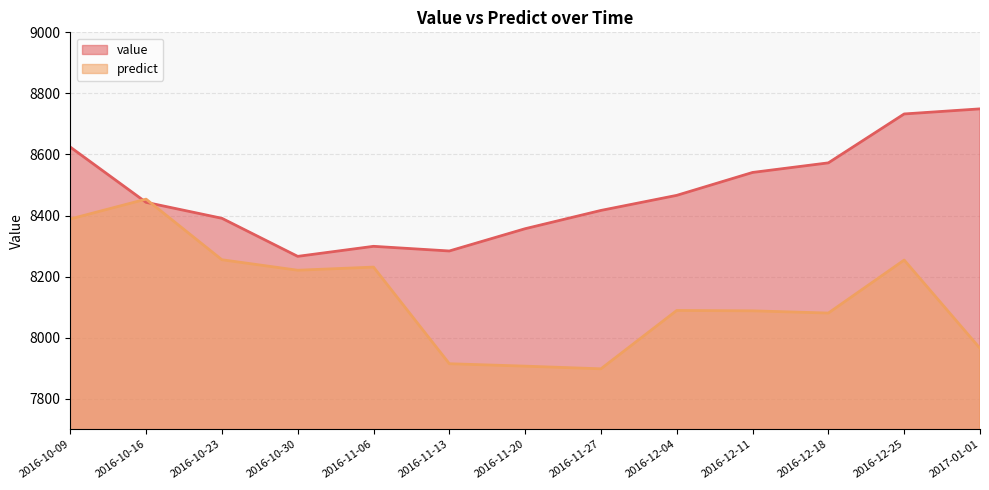

How many lines are shown in the chart?

2